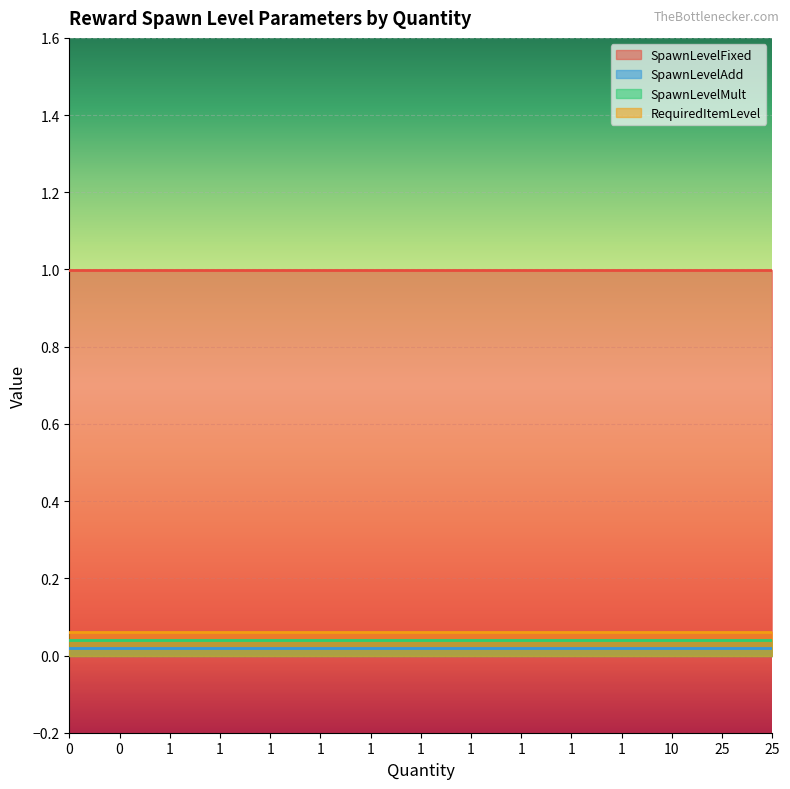

Which series has the largest total across all categories?

SpawnLevelFixed